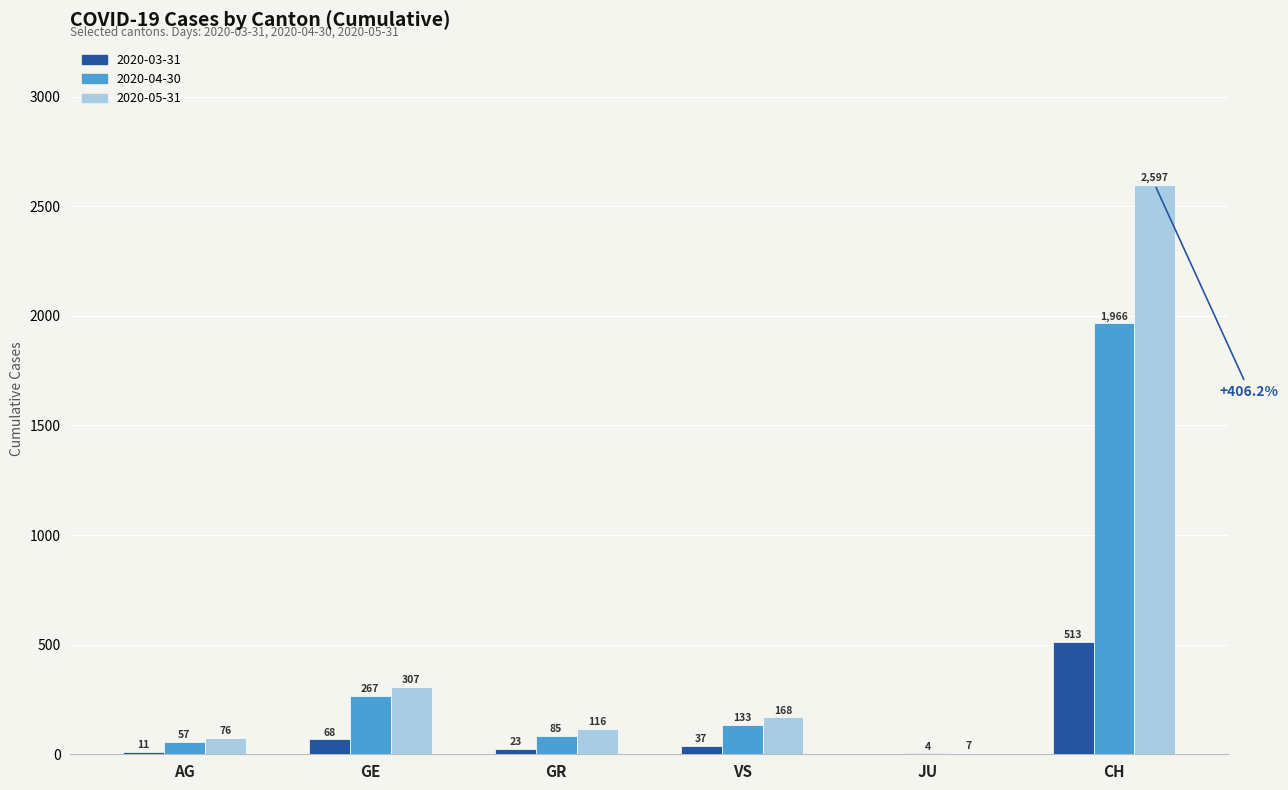

The value of 2020-03-31 at CH is 863. True or false?

False